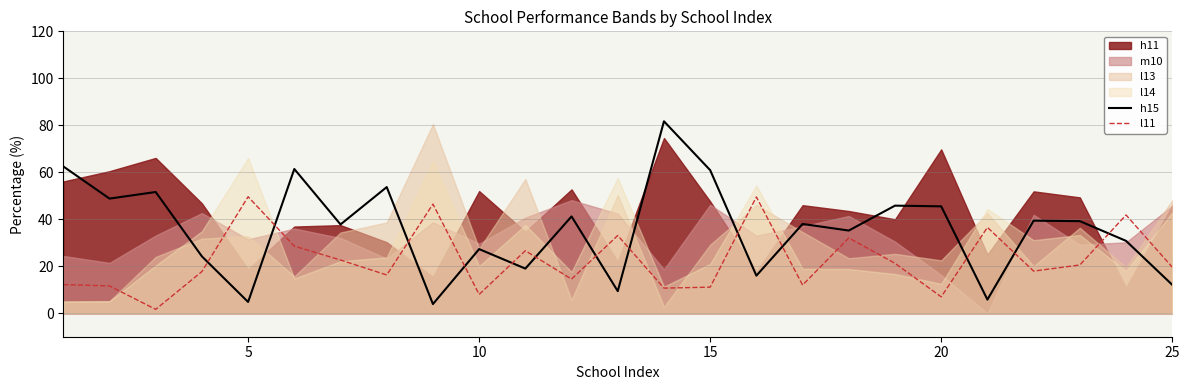

What is the minimum value for h15?

3.9